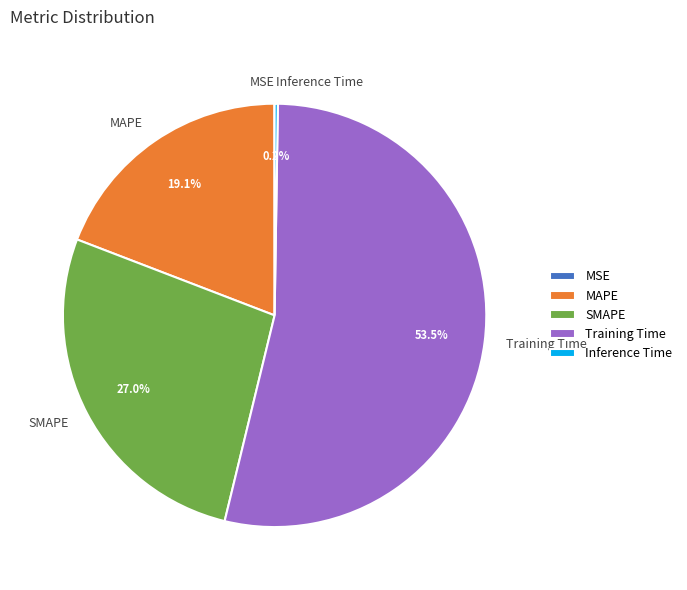

Does any single category account for the majority?

Yes